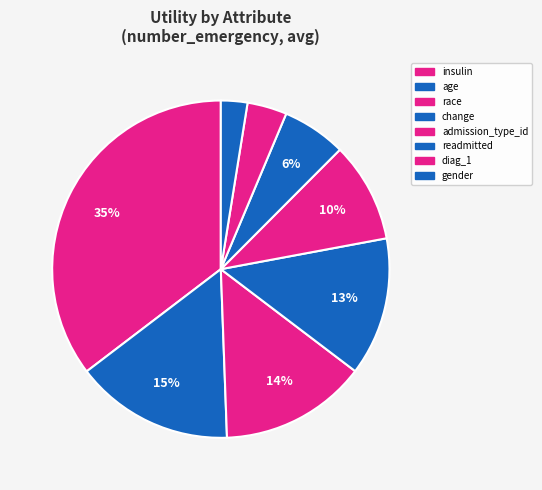

Count the number of slices in the pie.

8